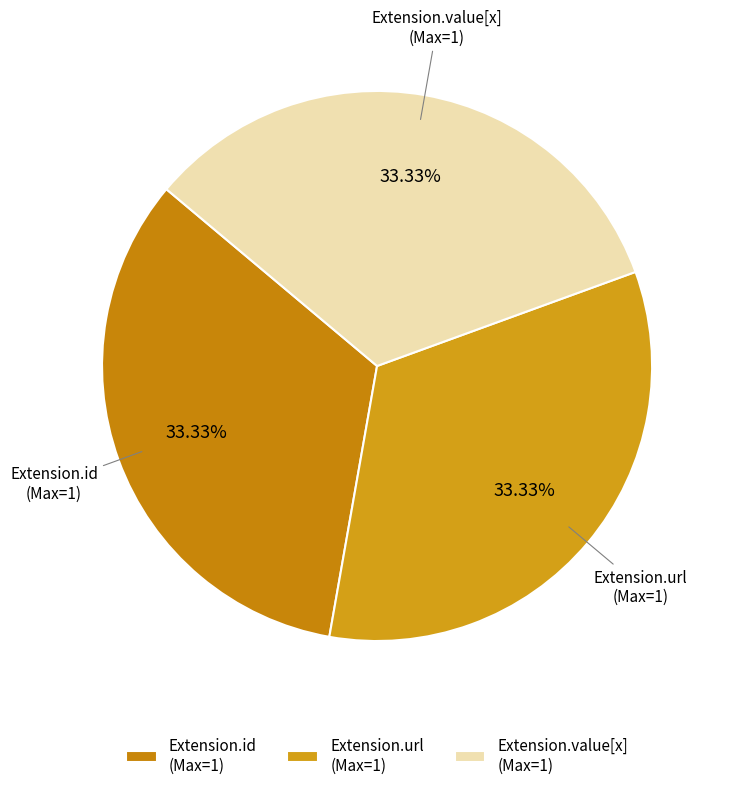

Does Extension.id (Max=1) represent more than half of the total?

No